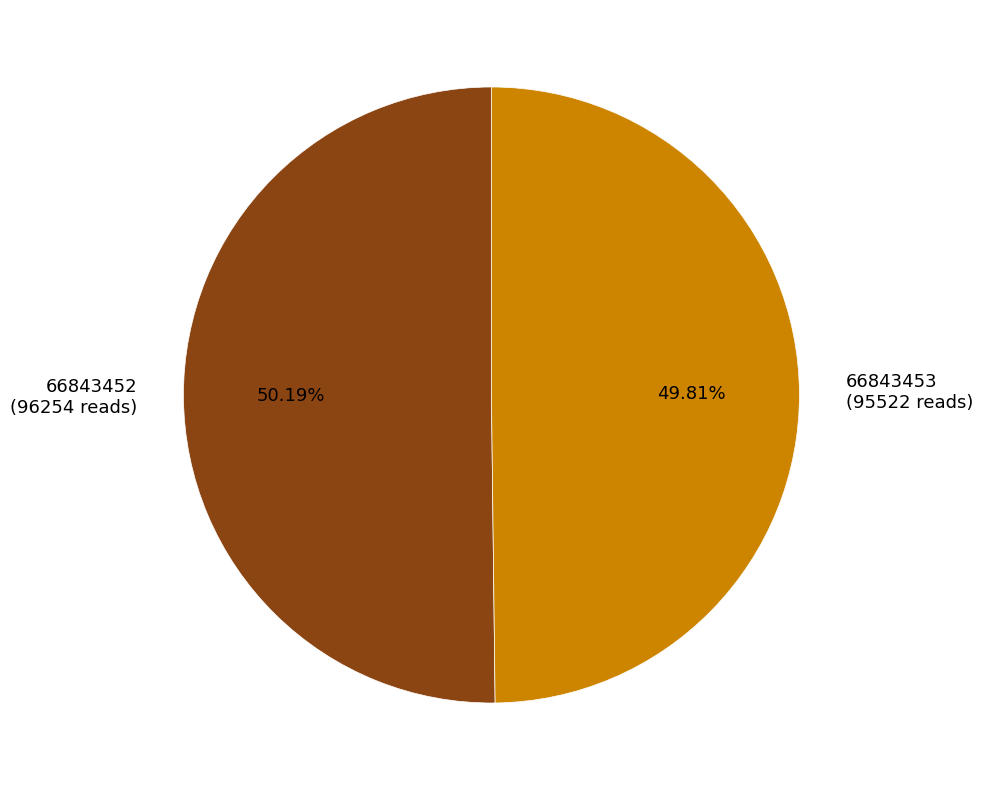

Approximately how many times larger is the value at 66843453 compared to 66843452?

1.0